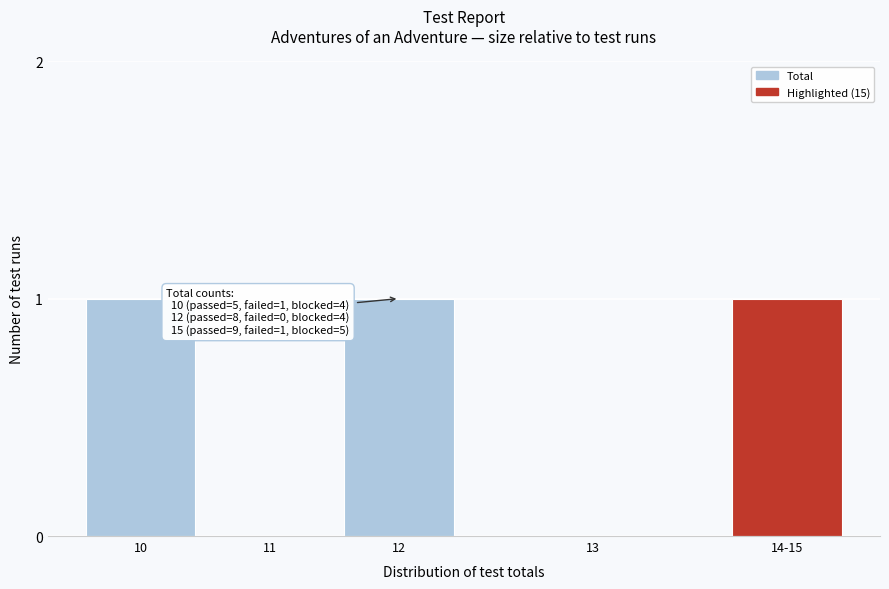

Reading left to right, extract all data points from this chart.

10=1	11=0	12=1	13=0	14-15=1